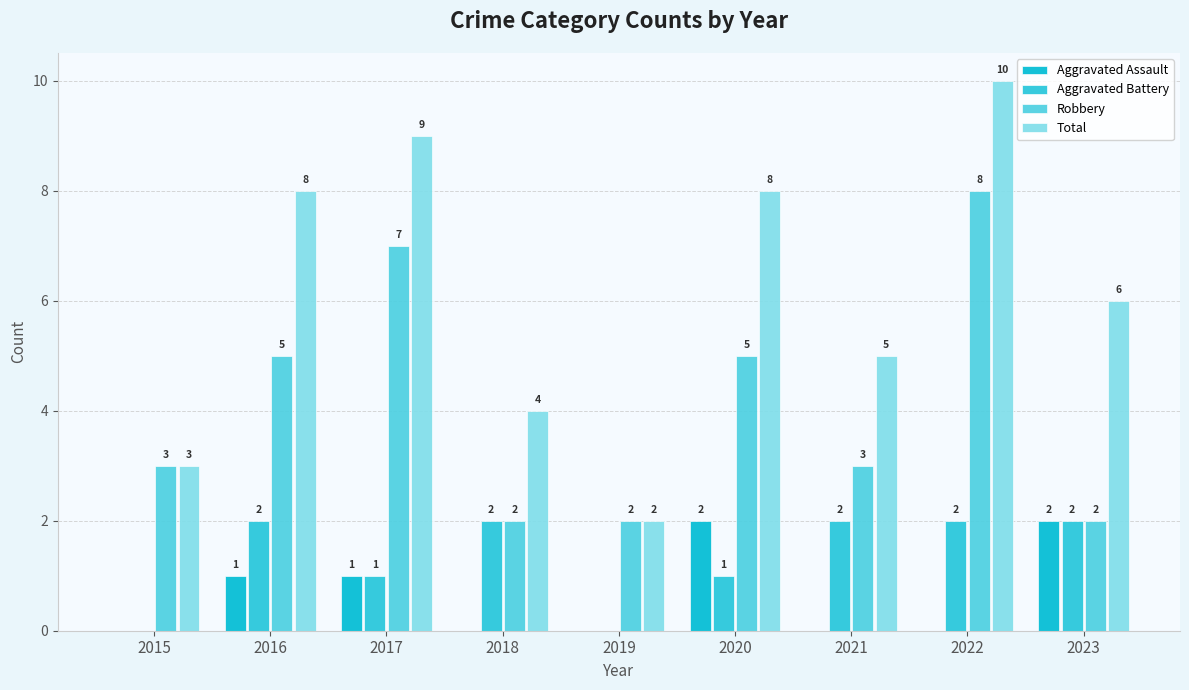

What is the average value of the Robbery series?

4